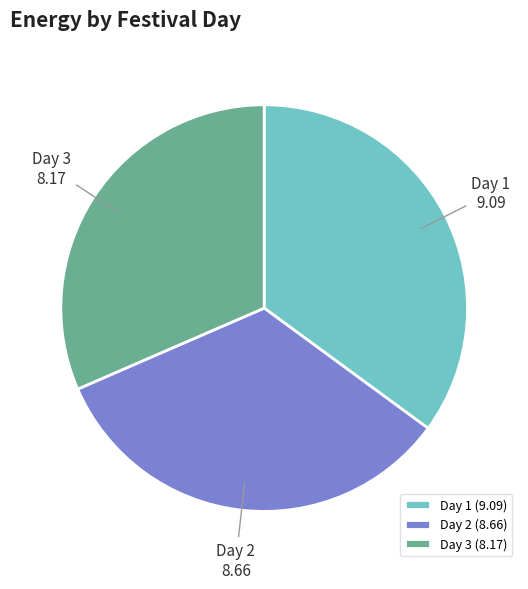

Is it true that Day 3 (8.17) is 32% of the pie?

True